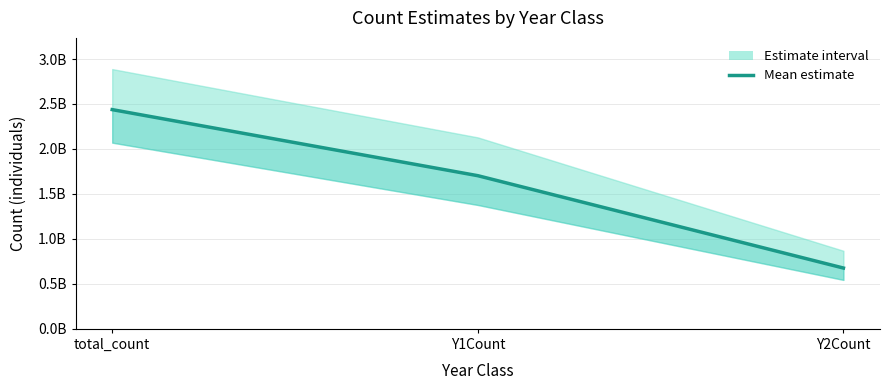

At which category does the chart reach its peak across all series?

total_count